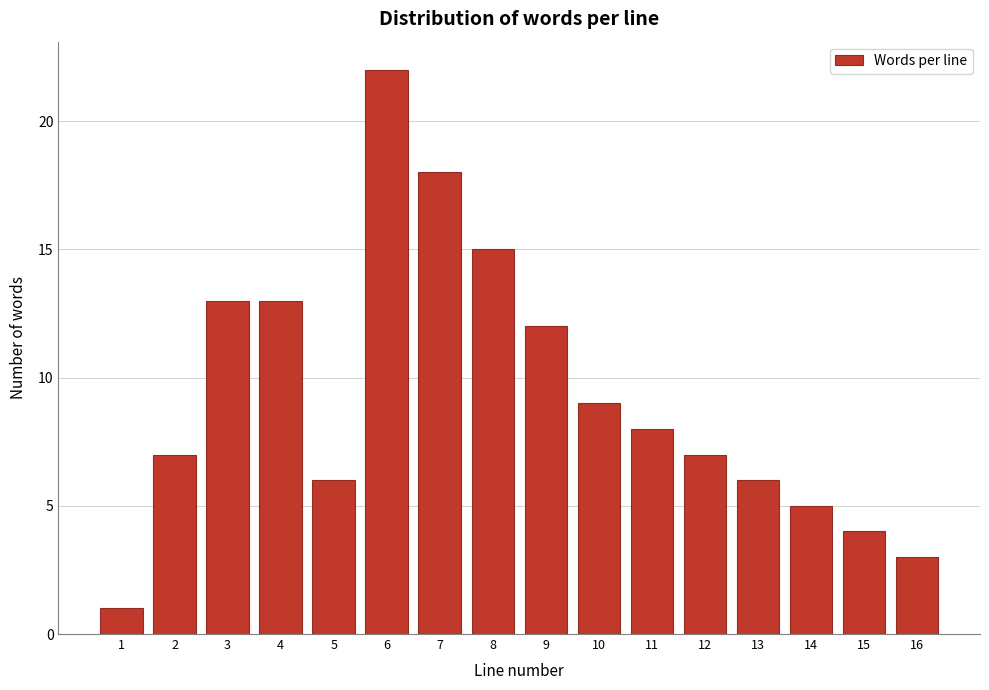

Reading left to right, transcribe all the data shown in this chart.

1=1	2=7	3=13	4=13	5=6	6=22	7=18	8=15	9=12	10=9	11=8	12=7	13=6	14=5	15=4	16=3